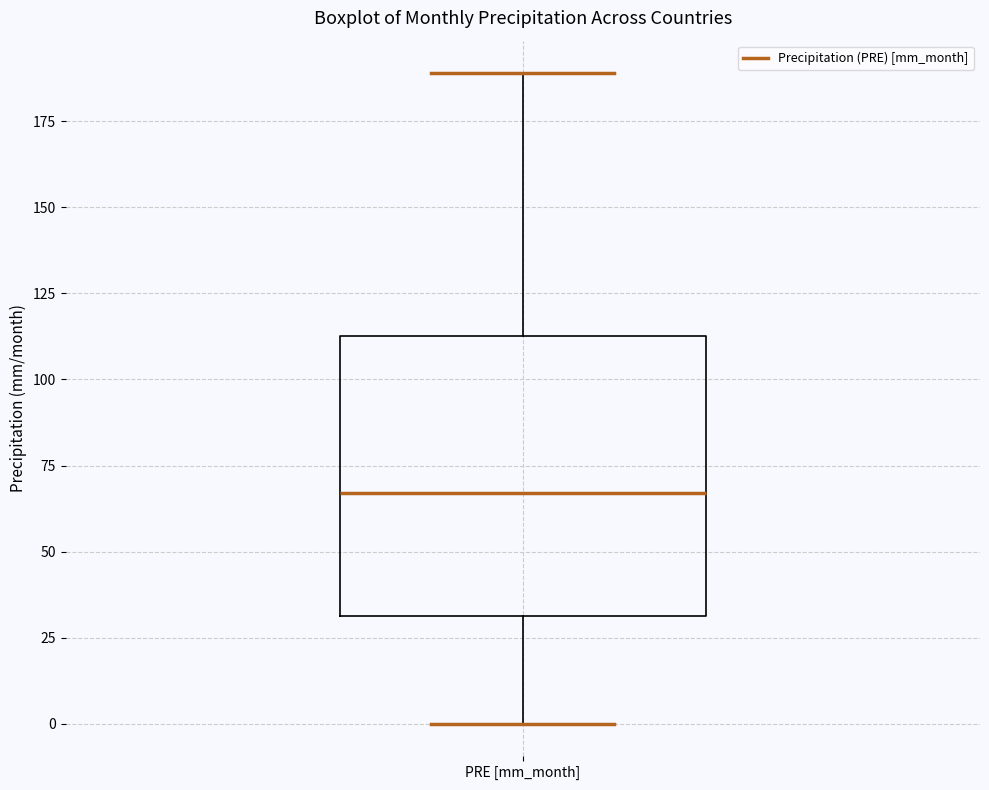

Read this box plot against the y-axis: the position of the median line, the range covered by the box, and the ends of both whiskers. The values are not printed on the chart, so give them approximately, as read against the axis.

median 65, box 30 to 115, whiskers 0 to 190